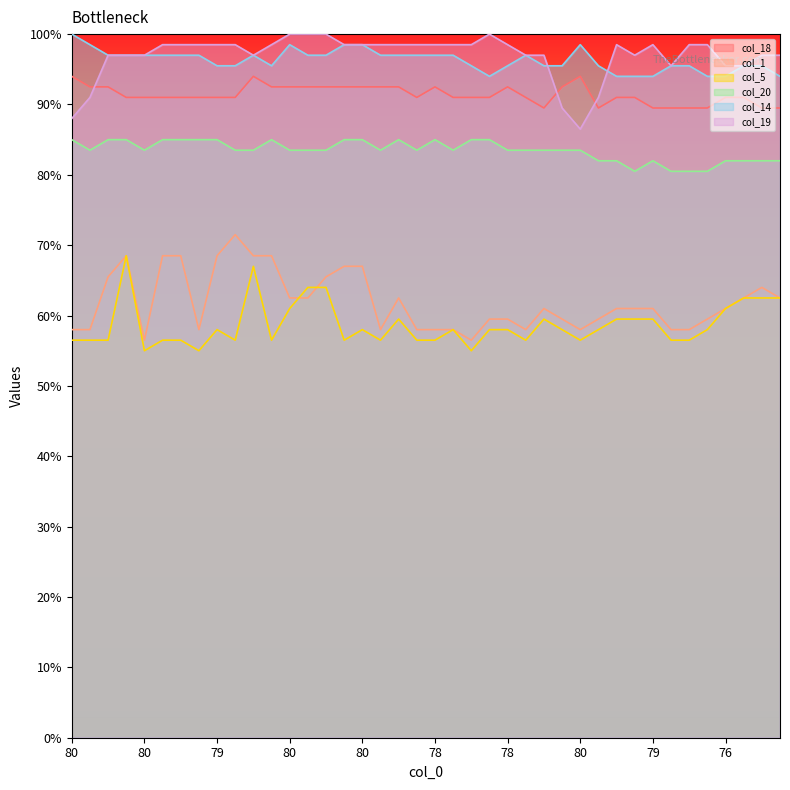

True or false: col_18 and col_20 cross at least once.

False